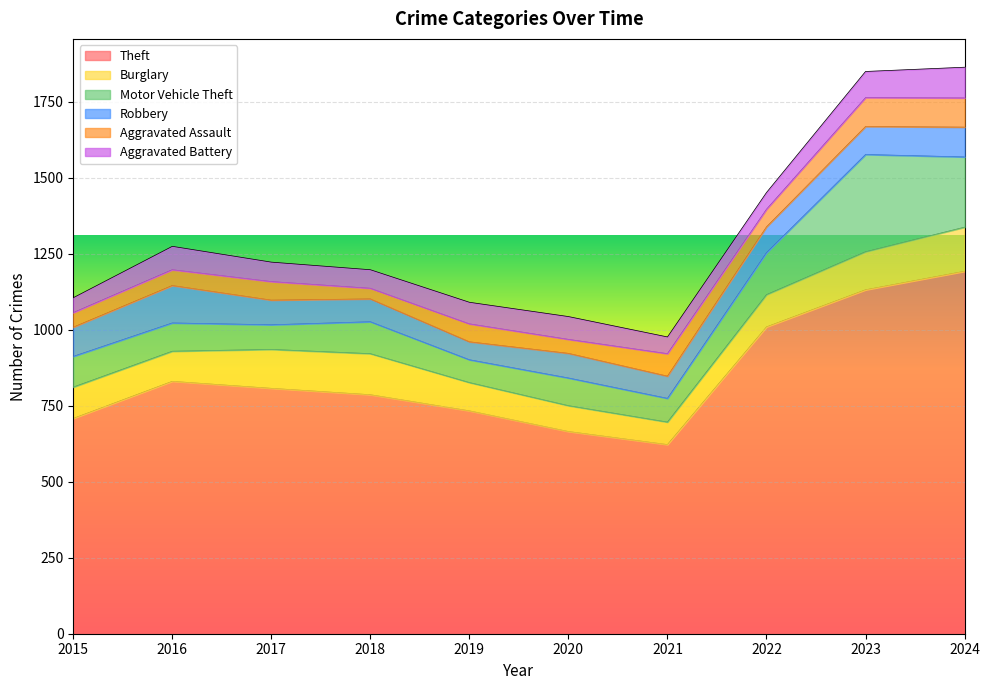

At which label does Motor Vehicle Theft reach its minimum?

2019